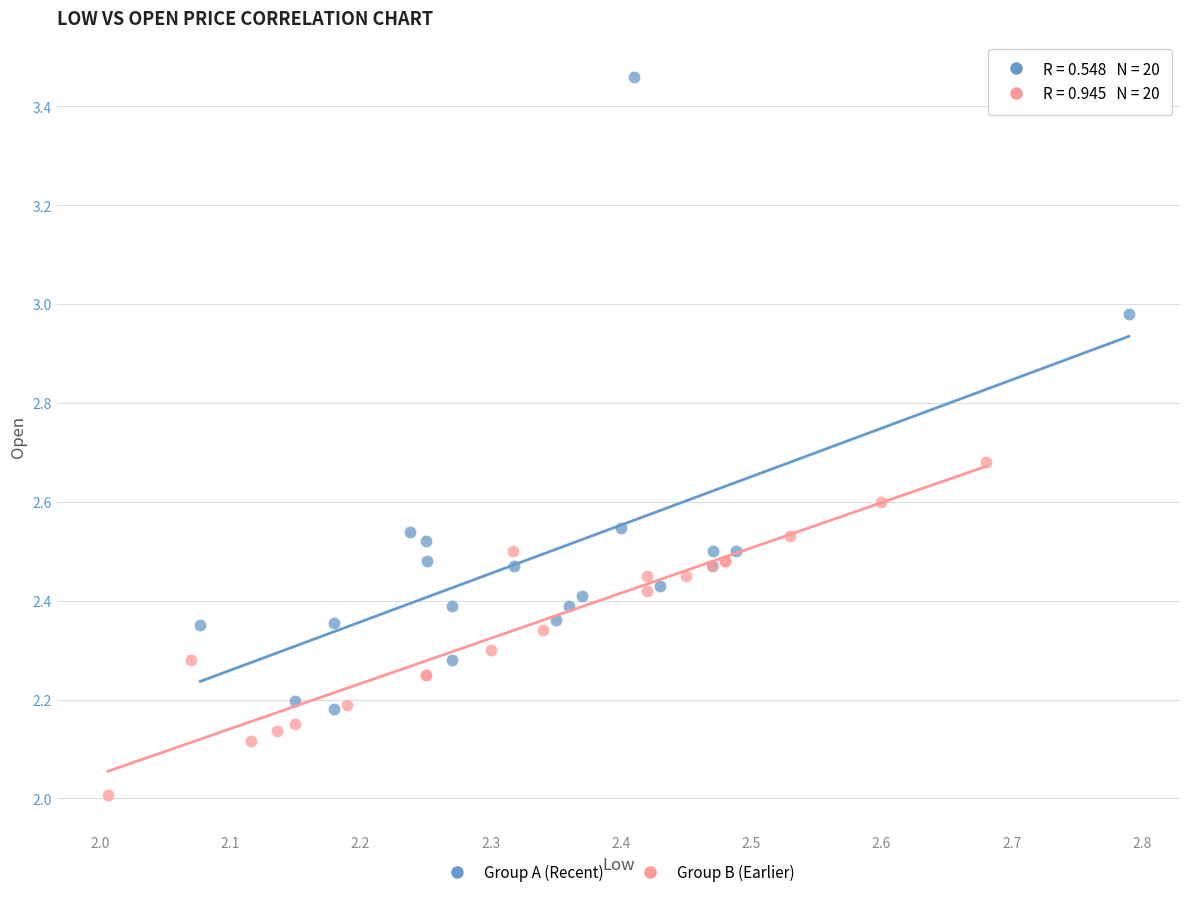

Which series reaches the minimum Y coordinate?

Group B (Earlier)